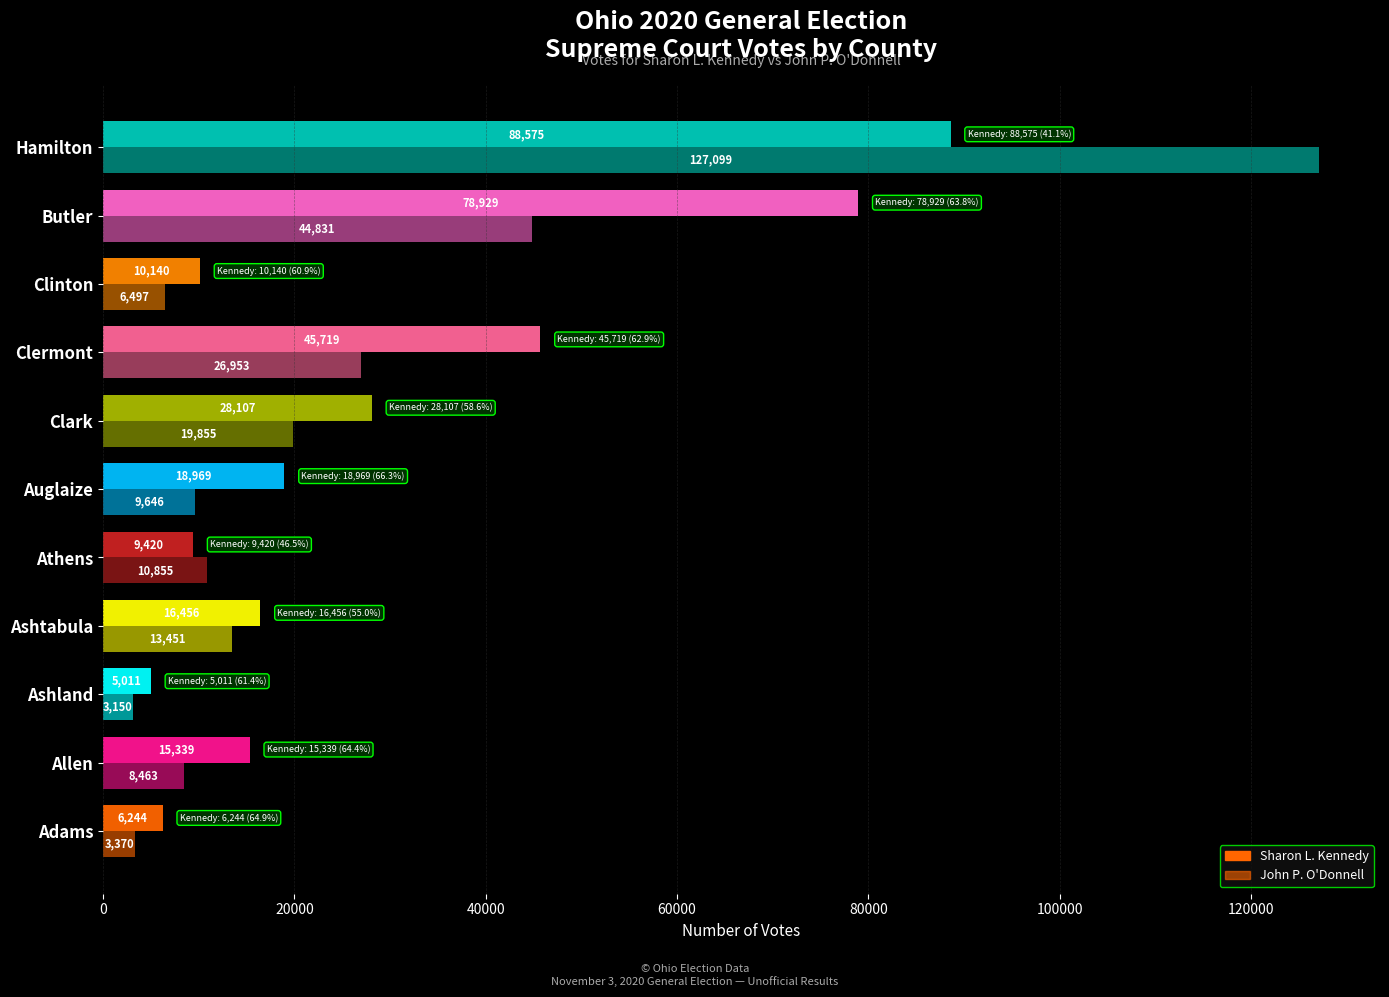

Count the number of categories in the chart.

11